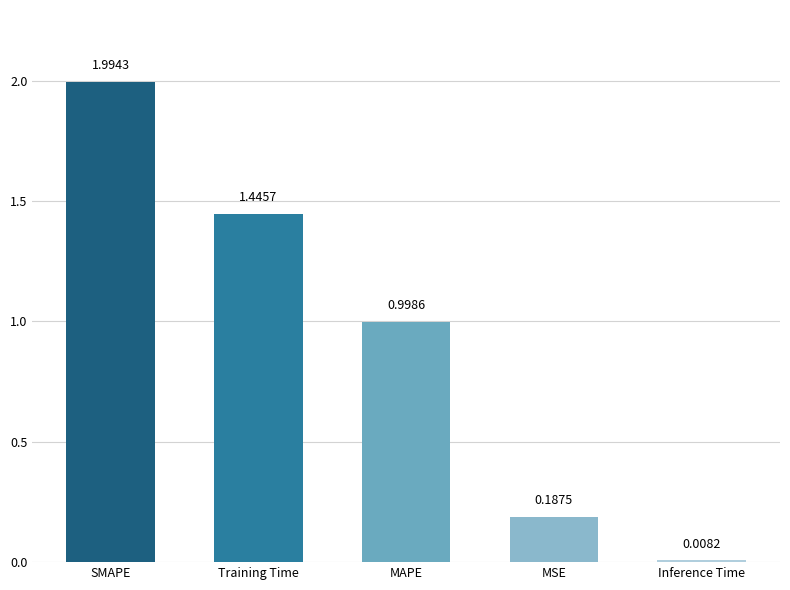

What is the label of the 2nd bar from the left?

Training Time